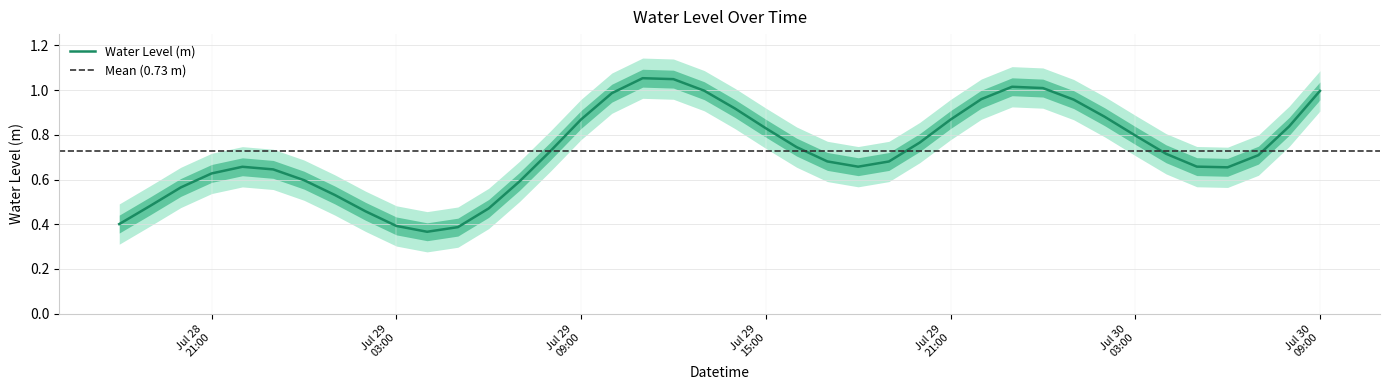

Count the number of categories in the chart.

40